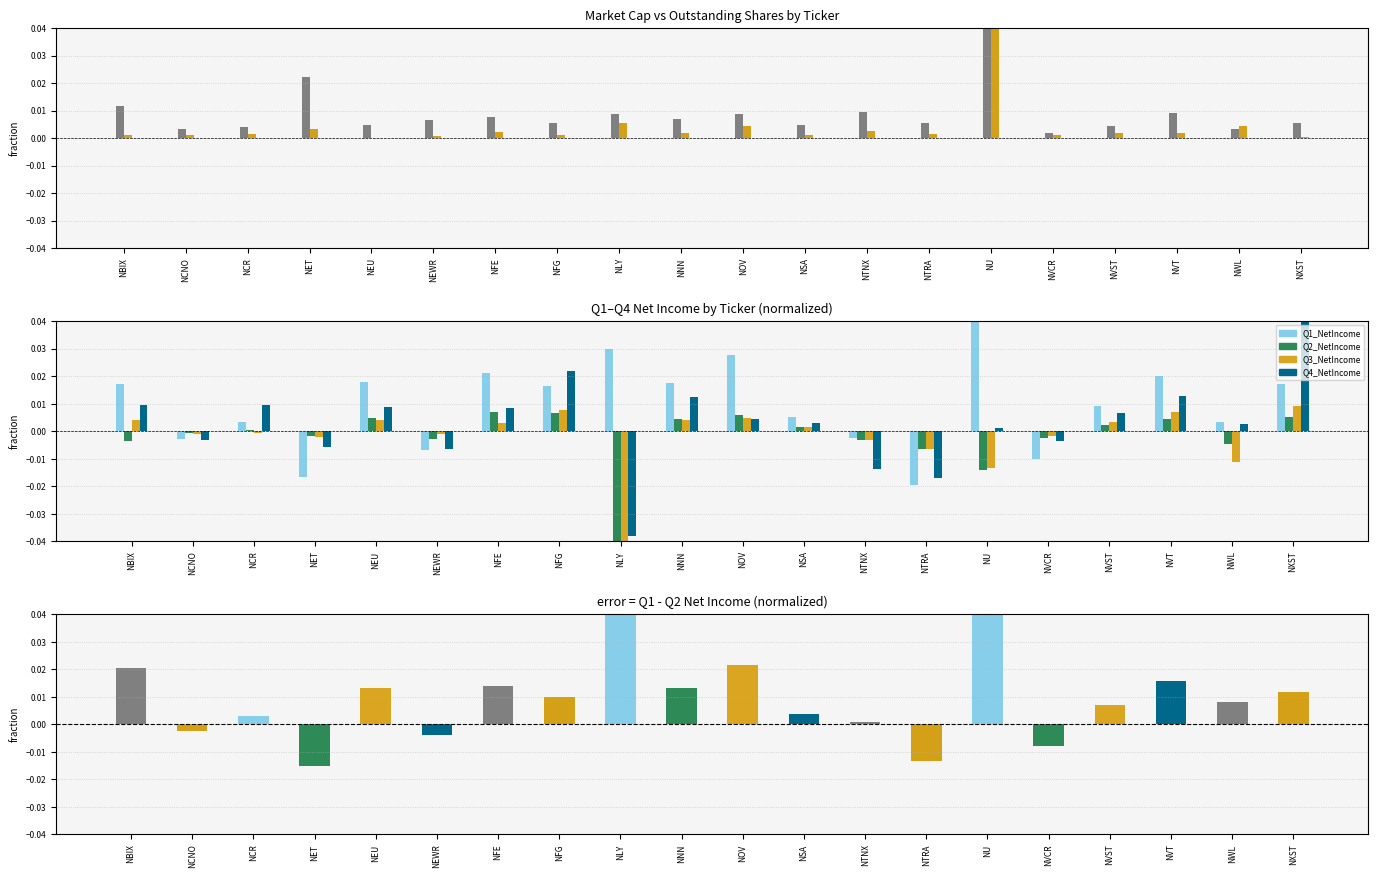

At which label is Q4_NetIncome closest to 0?

NU